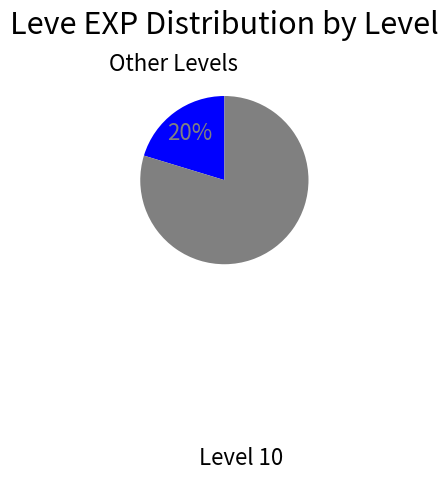

To the nearest percent, what is the average slice percentage?

50%